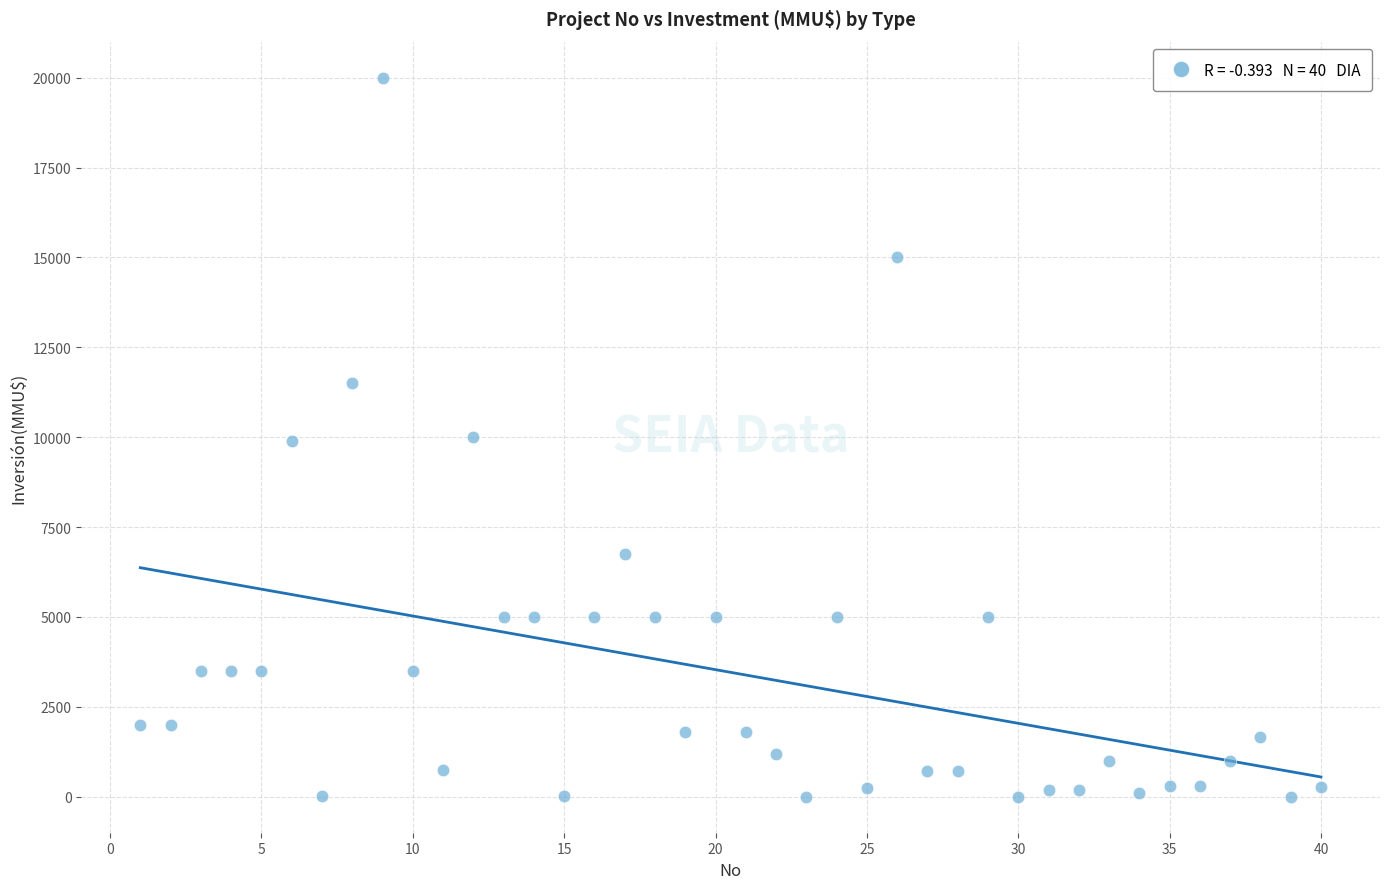

What is the range of Y values (max minus min)?

20000